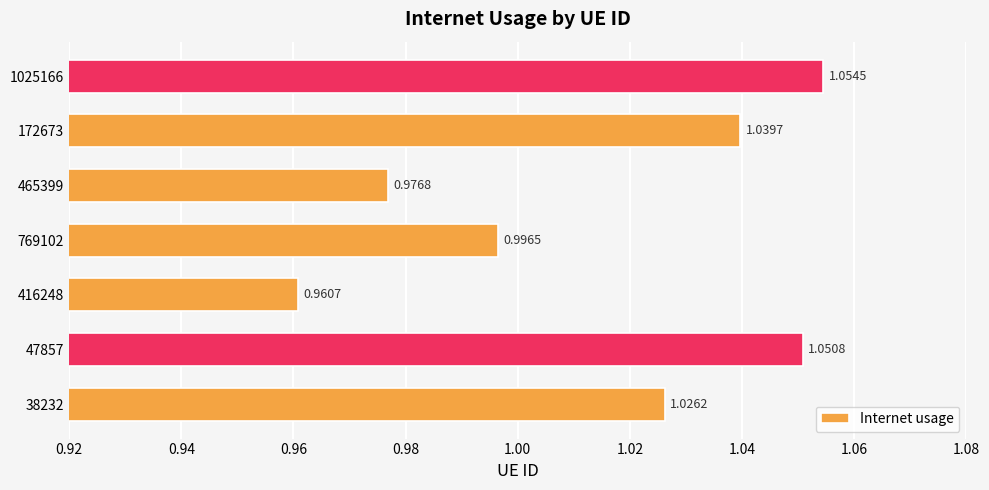

What is the sum of all values?

7.1